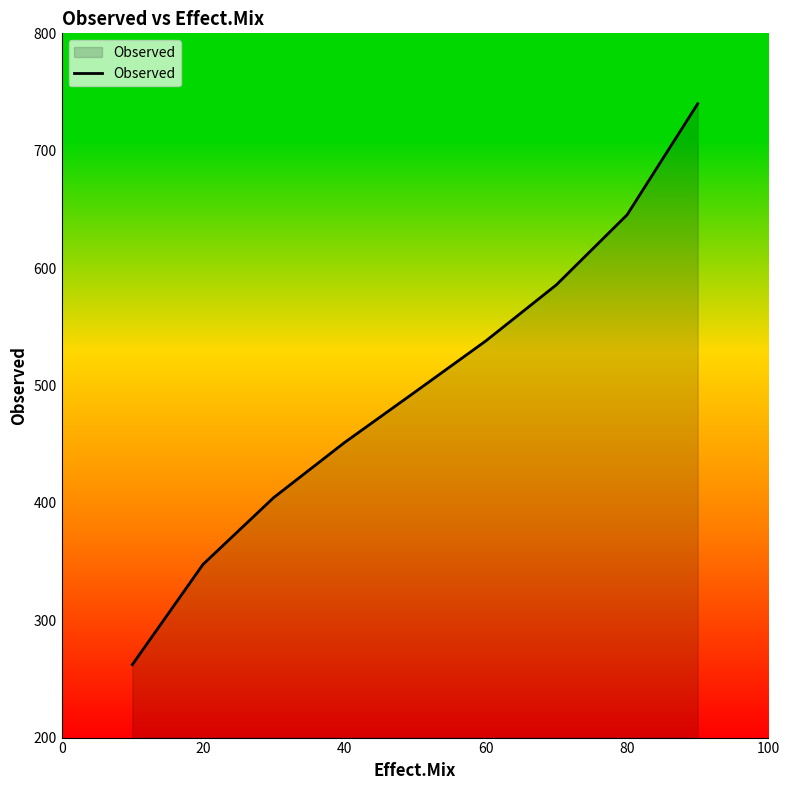

What is the difference between the maximum and minimum values?

477.8